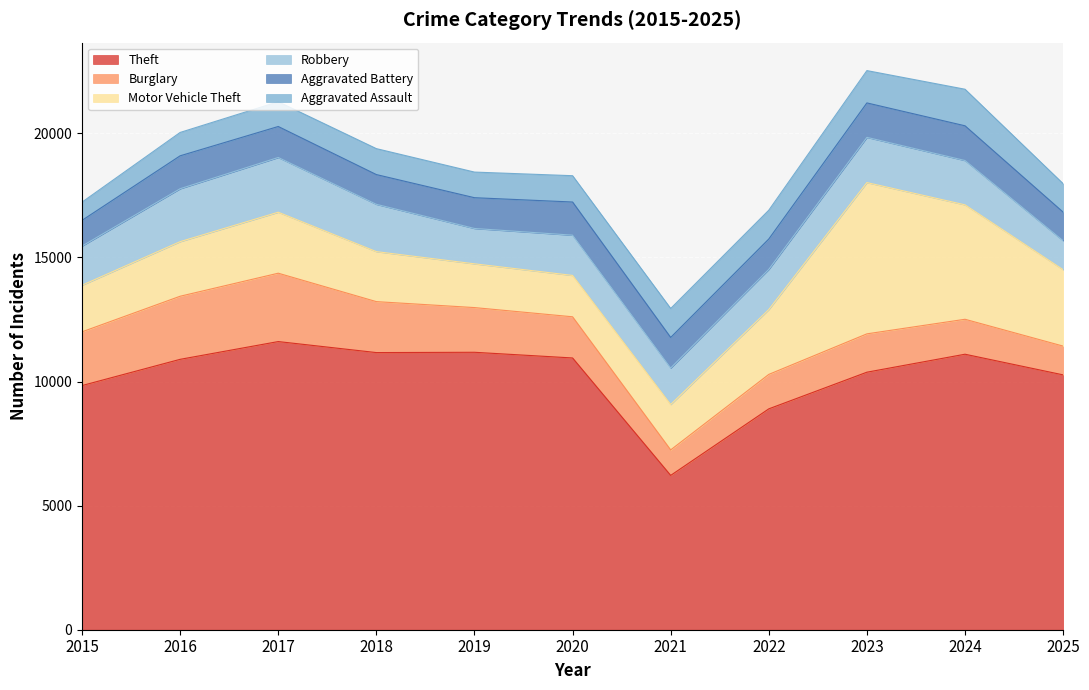

What is the minimum value shown in the chart?

734